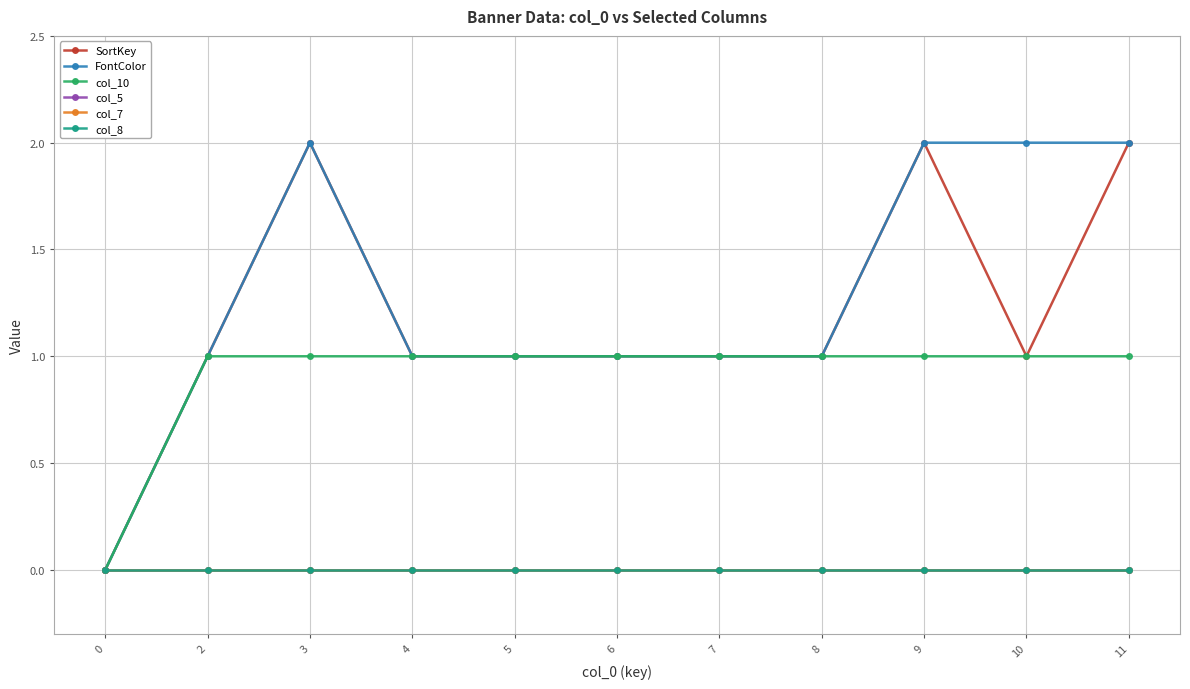

Which series changed the most between 2 and 7?

SortKey